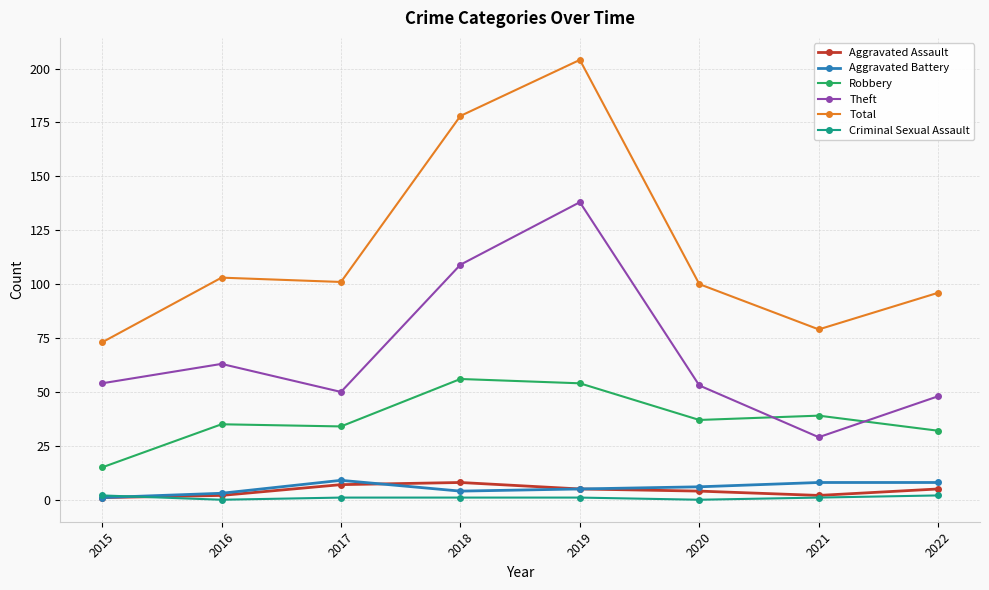

Which series has the largest range (max minus min)?

Total